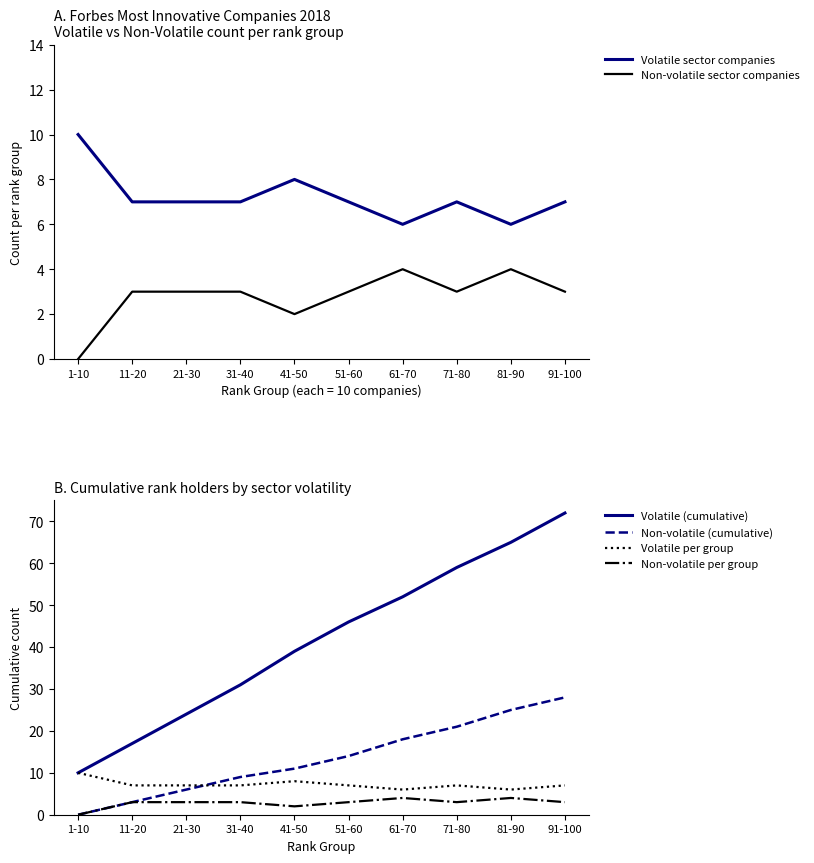

What is the sum of all Volatile (cumulative) values?

415